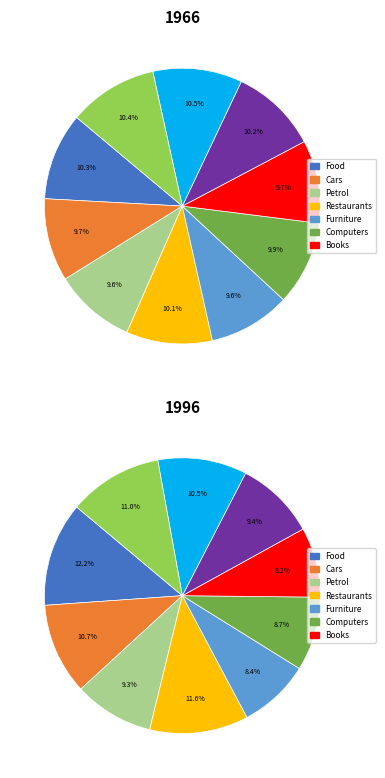

How many slices are in this pie chart?

10